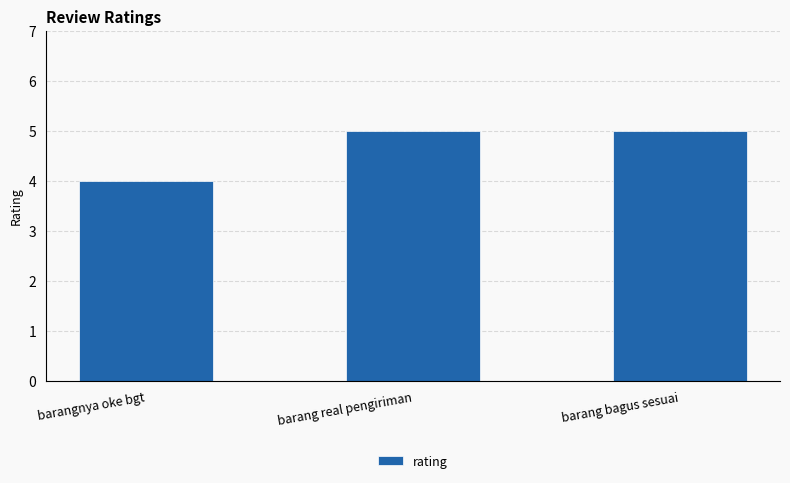

True or false: the data shows 5 at barang bagus sesuai.

True